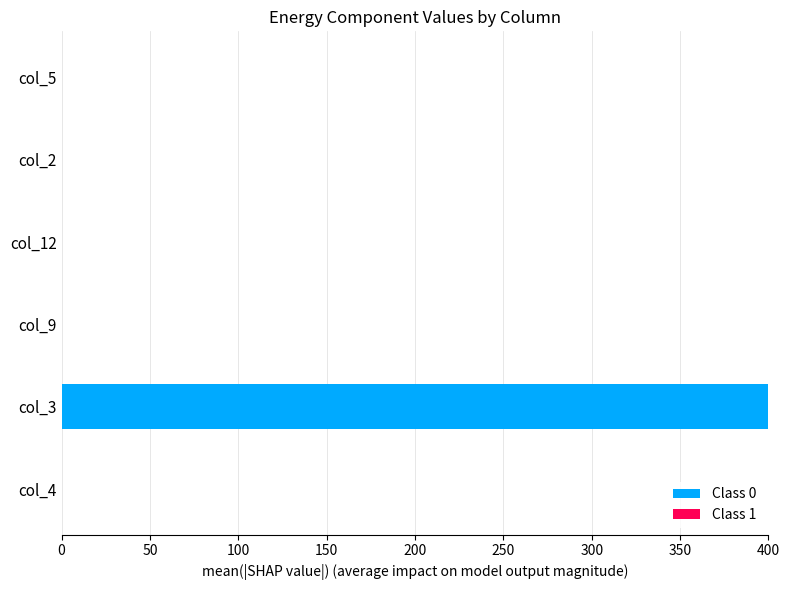

Which label corresponds to the largest value in the chart?

col_3